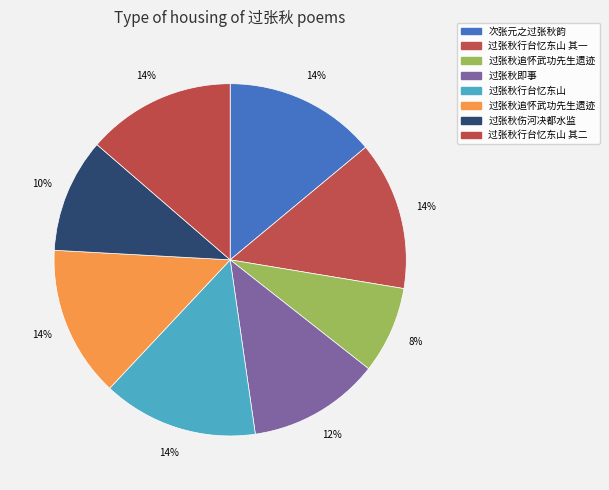

Which category has the smallest portion of the pie?

过张秋追怀武功先生遗迹